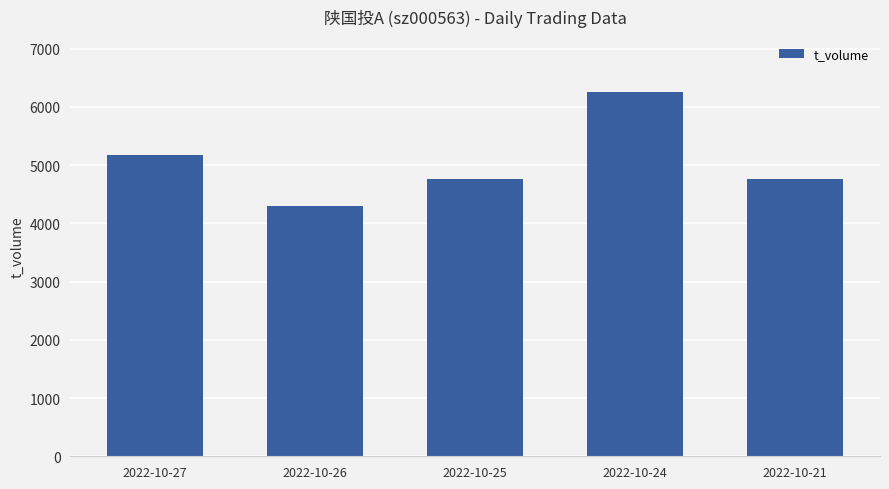

How many categories are shown in the chart?

5